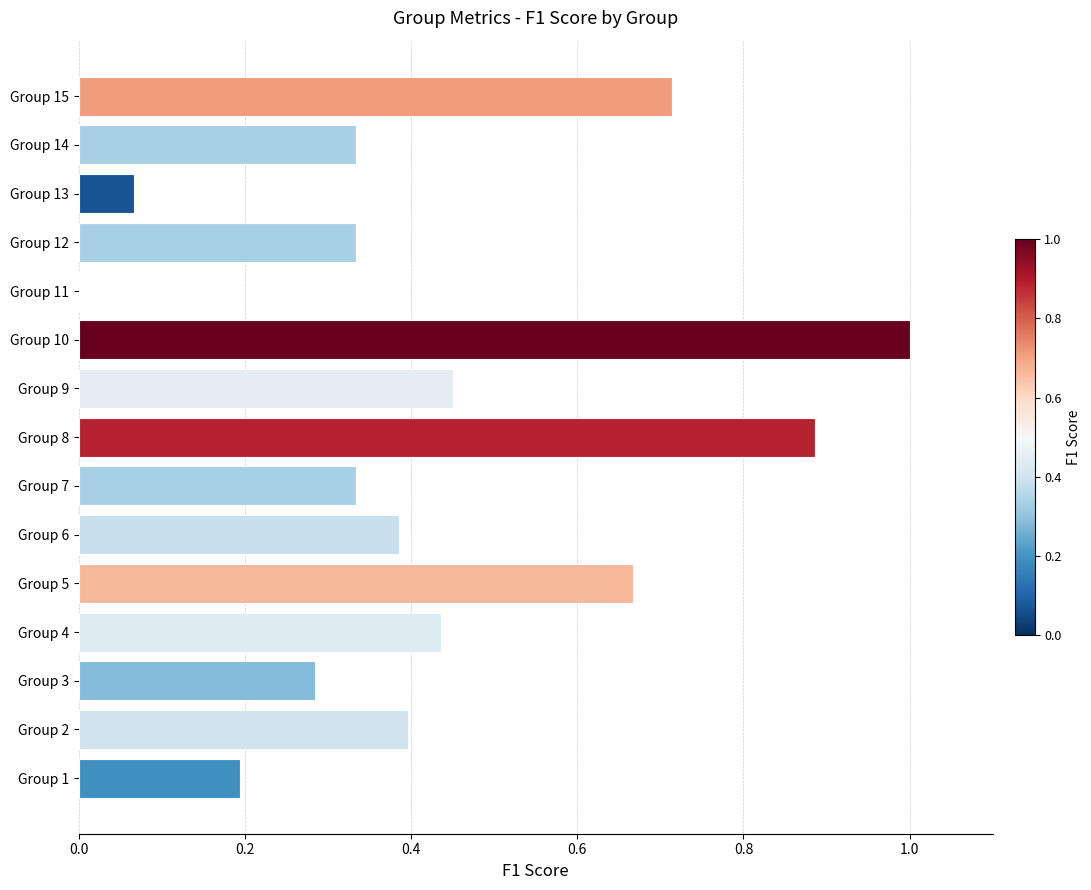

Which has a higher value, Group 9 or Group 12?

Group 9